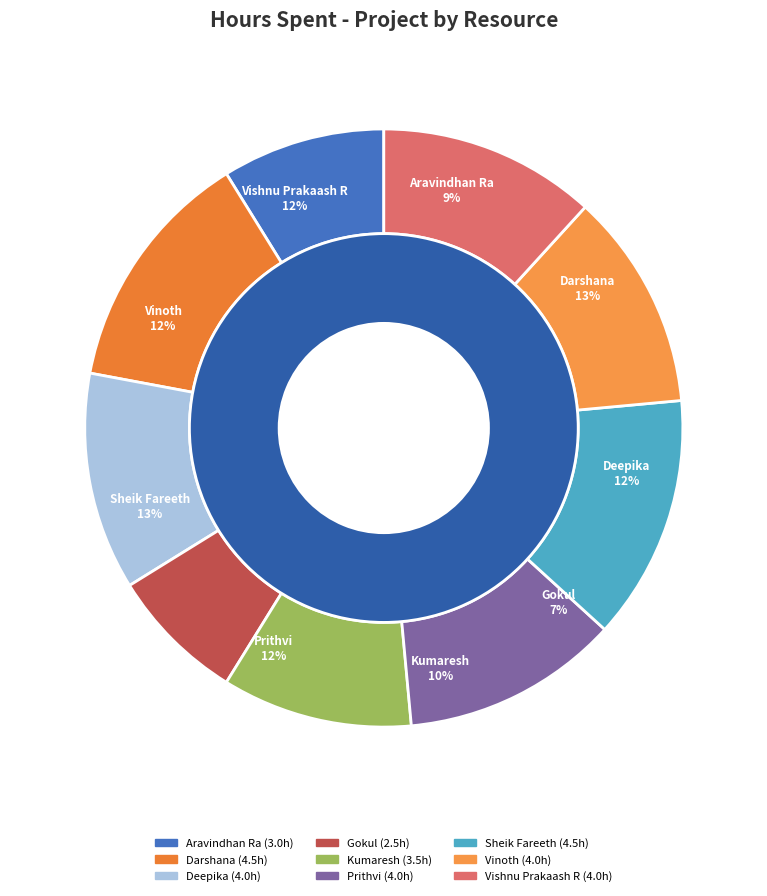

Is it true that Kumaresh is 10% of the pie?

True